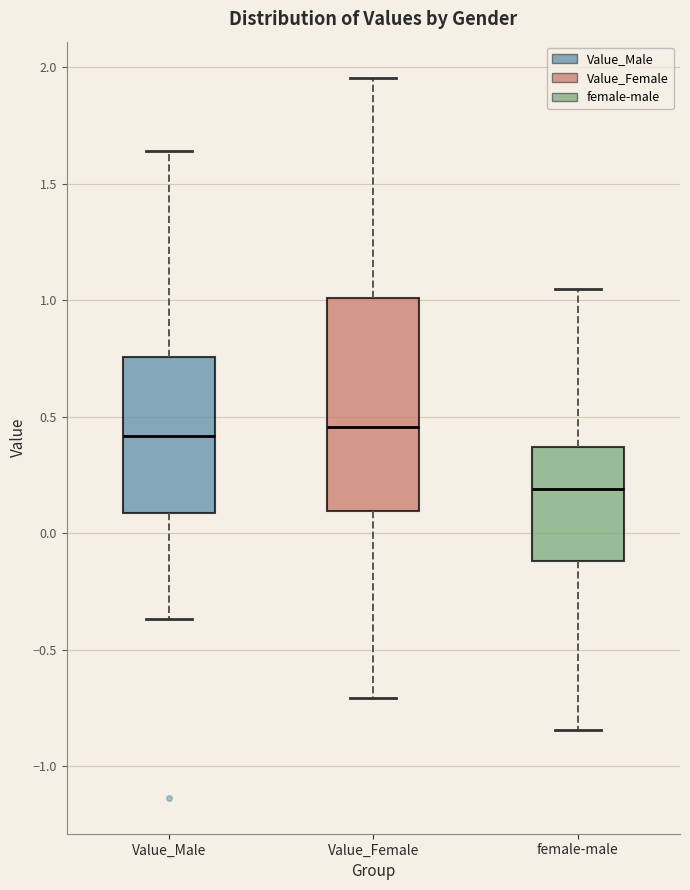

Reading left to right, read every box against the y-axis: the position of its median line, the range the box covers, and the ends of its whiskers. The values are not printed on the chart, so give them approximately, as read against the axis.

Value_Male: median 0.40, box 0.10 to 0.75, whiskers -0.35 to 1.65
Value_Female: median 0.45, box 0.10 to 1.00, whiskers -0.70 to 1.95
female-male: median 0.20, box -0.10 to 0.35, whiskers -0.85 to 1.05